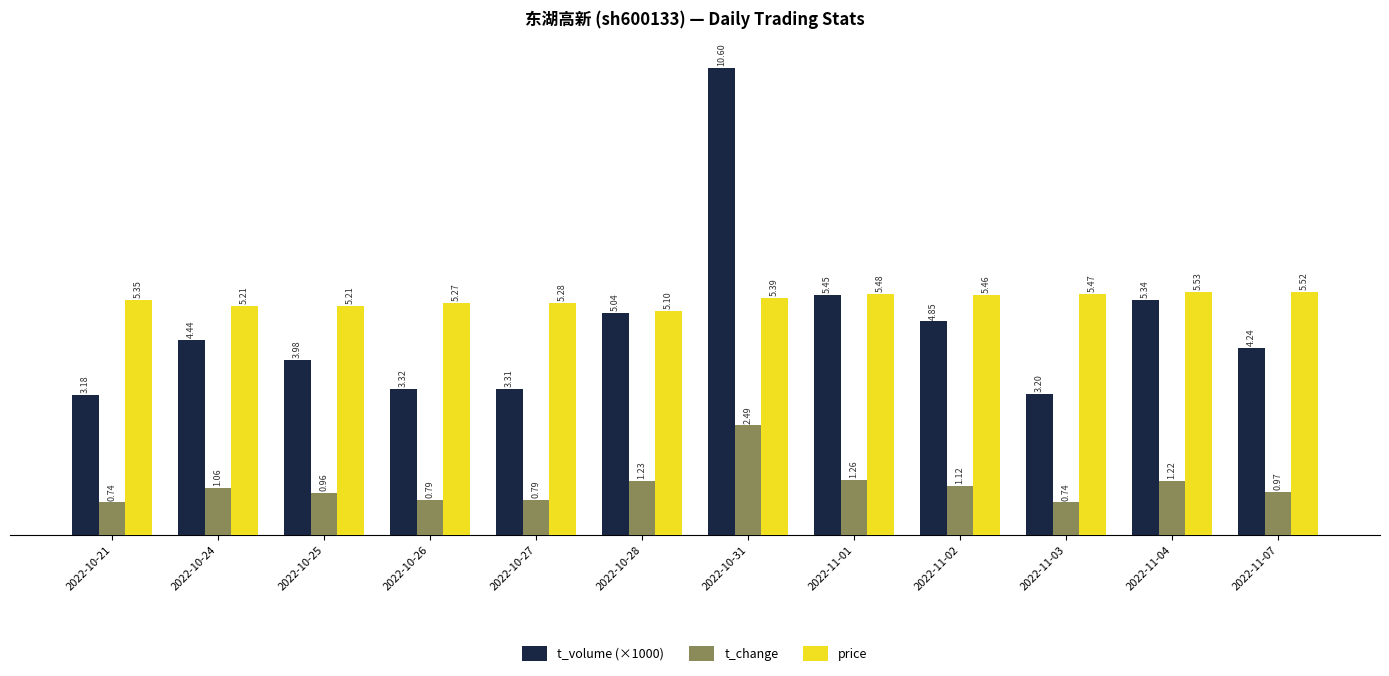

At 2022-10-28, list the series in order from smallest to largest.

t_change, t_volume (×1000), price